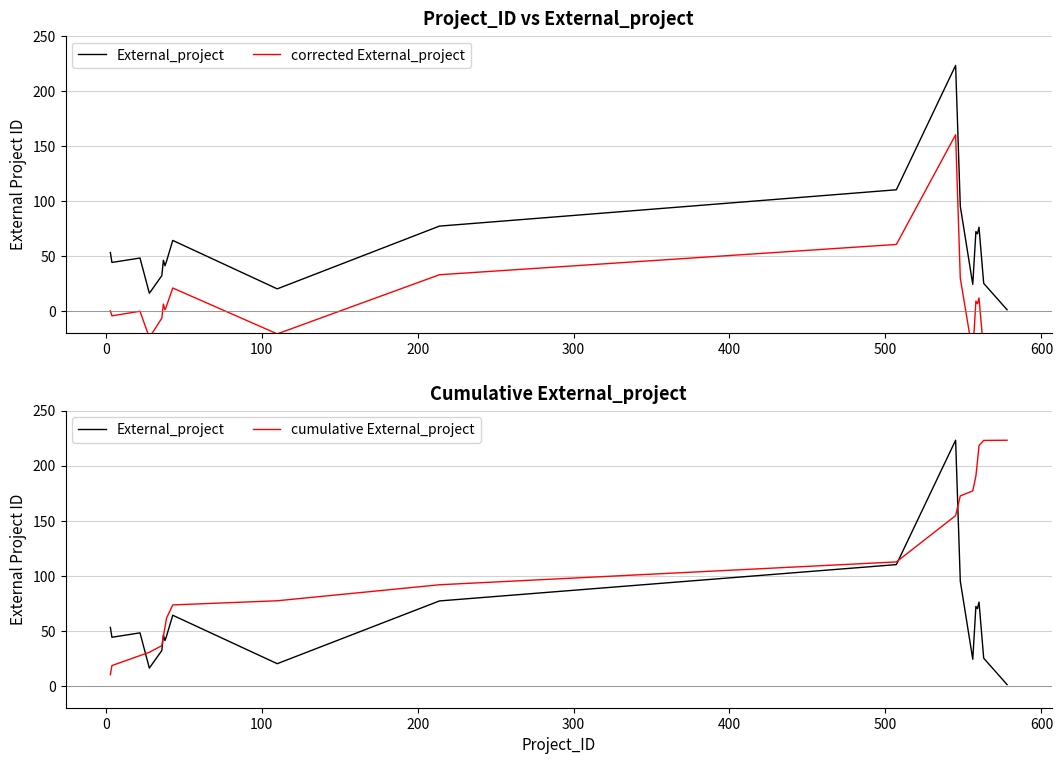

Rank the series by their average value, from highest to lowest.

cumulative External_project, External_project, corrected External_project